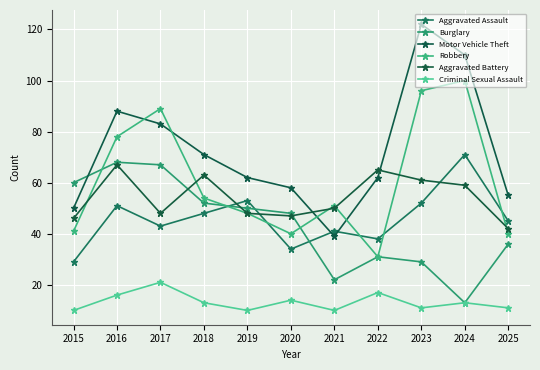

What is the value of the Motor Vehicle Theft point at the 3rd from the left?

83